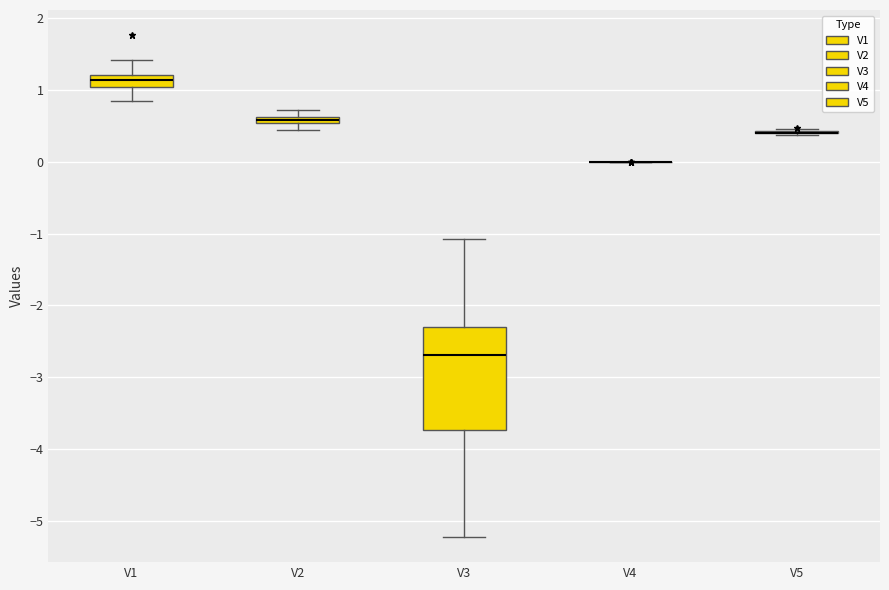

Which box is the tallest, from its lower edge to its upper edge?

V3